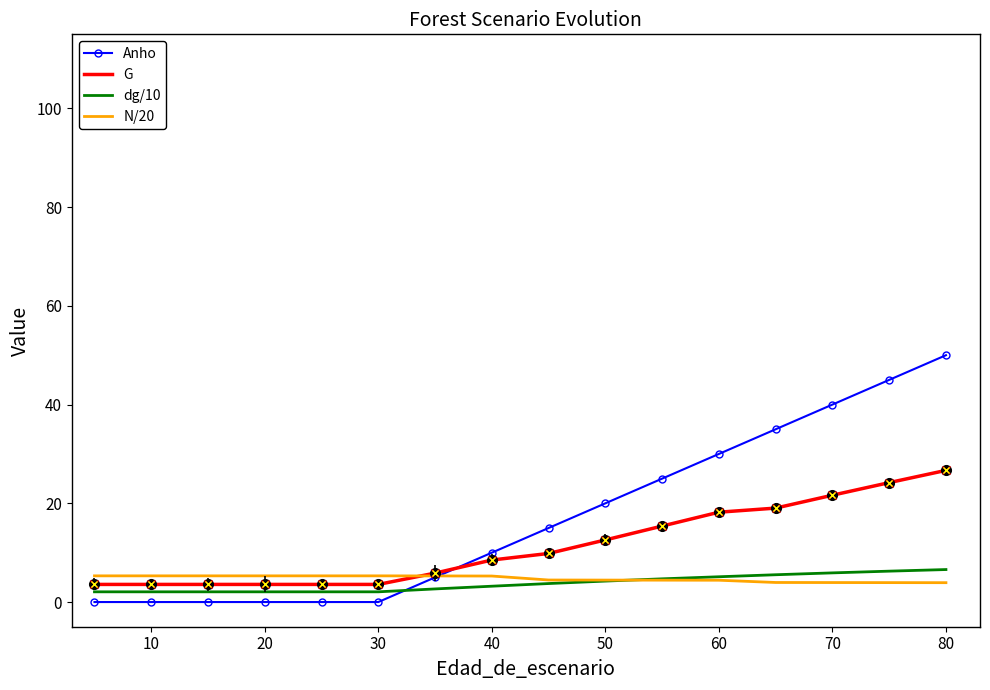

How many intersections are there between Anho and G?

1